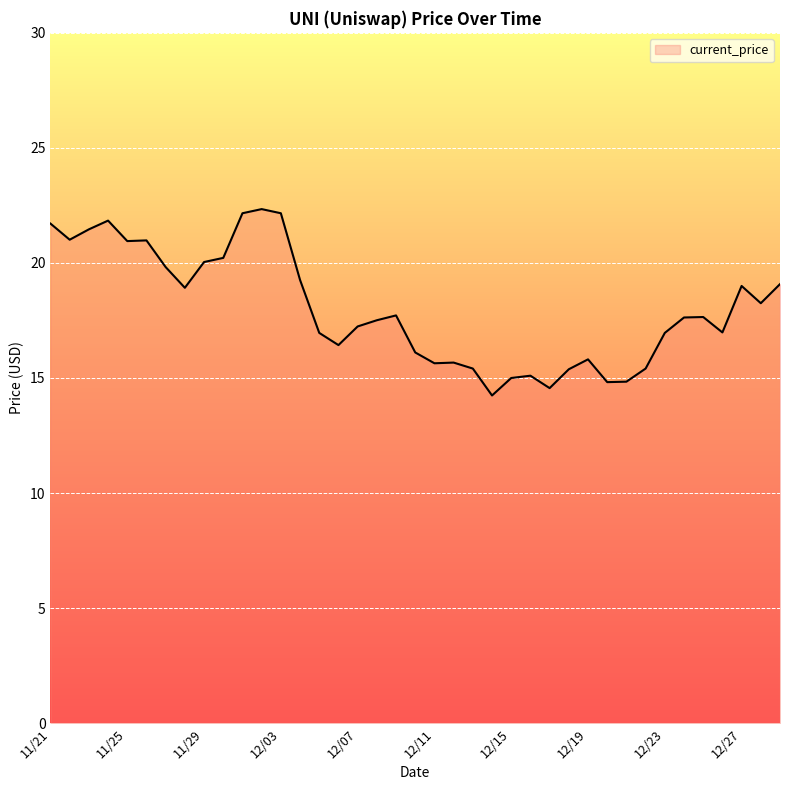

What is the maximum value shown in the chart?

22.3